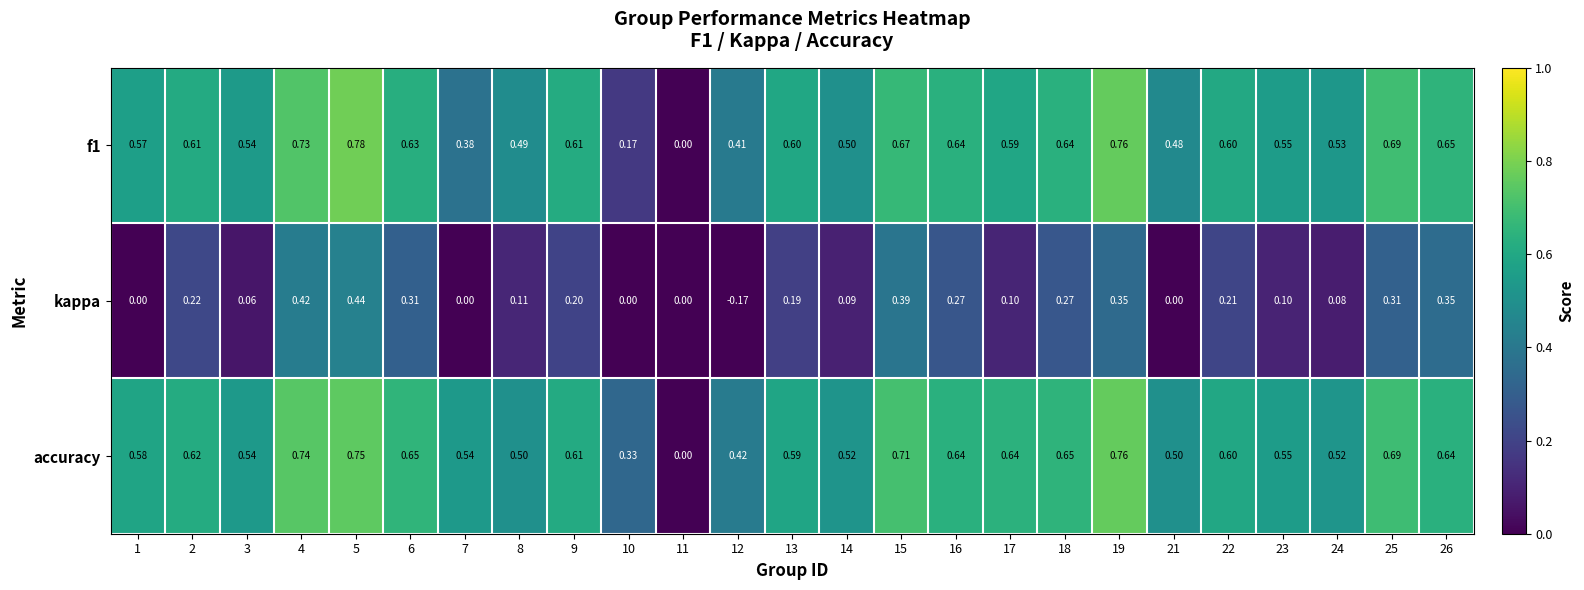

Between 1 and 8, which series saw the biggest shift?

kappa